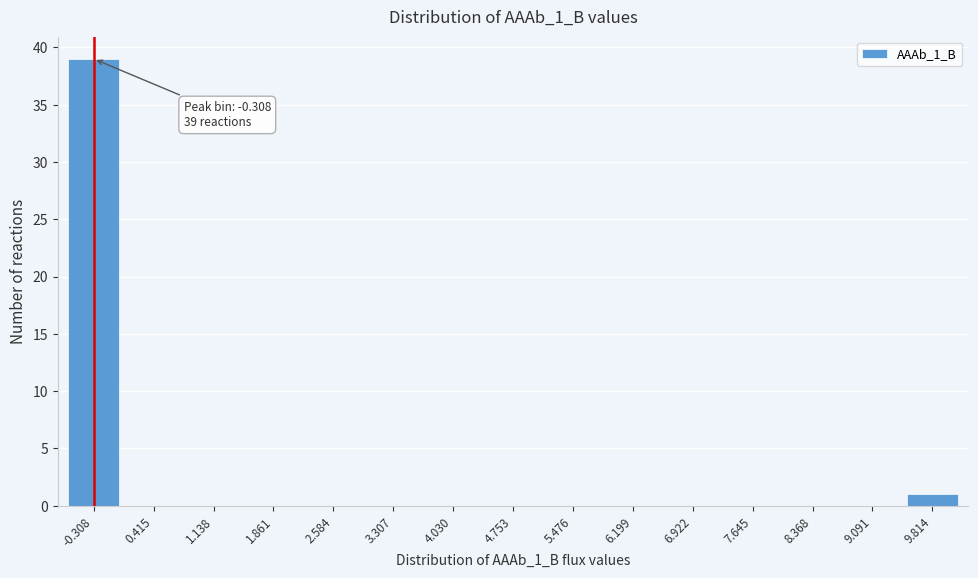

Reading left to right, list all the values displayed in this chart.

-0.308=39	0.415=0	1.138=0	1.861=0	2.584=0	3.307=0	4.030=0	4.753=0	5.476=0	6.199=0	6.922=0	7.645=0	8.368=0	9.091=0	9.814=1